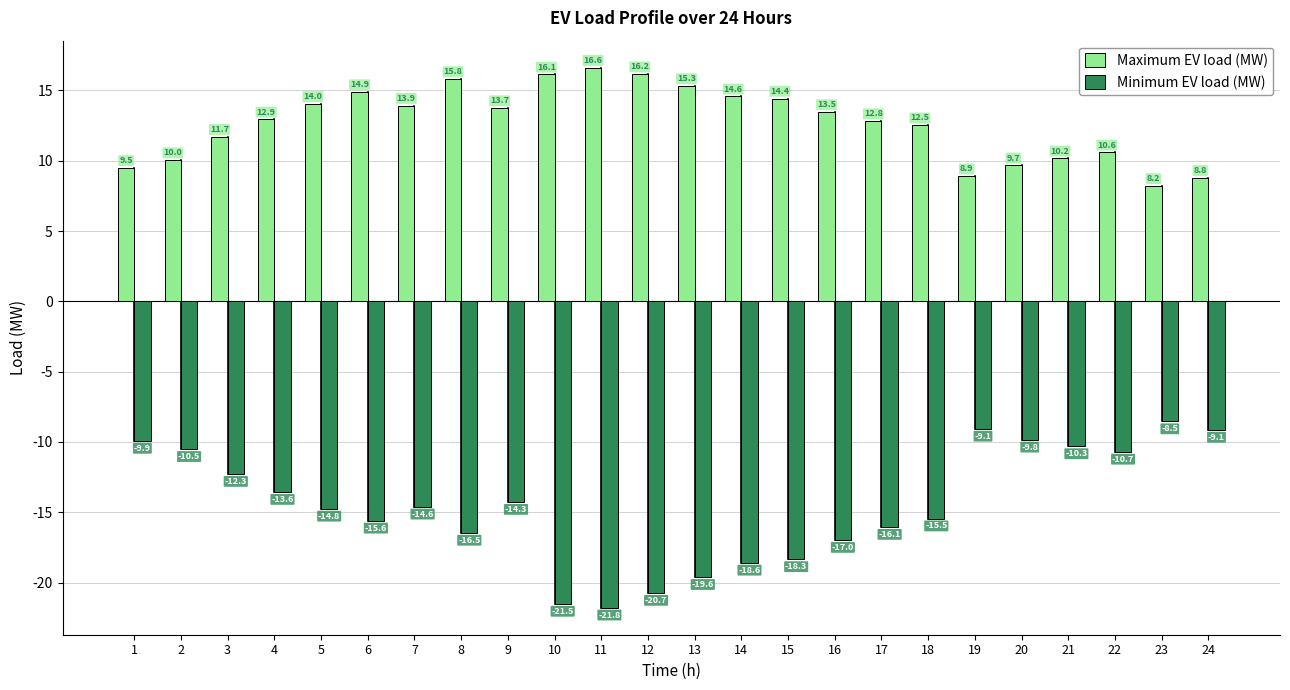

What value does the Maximum EV load (MW) series have at 6?

14.9